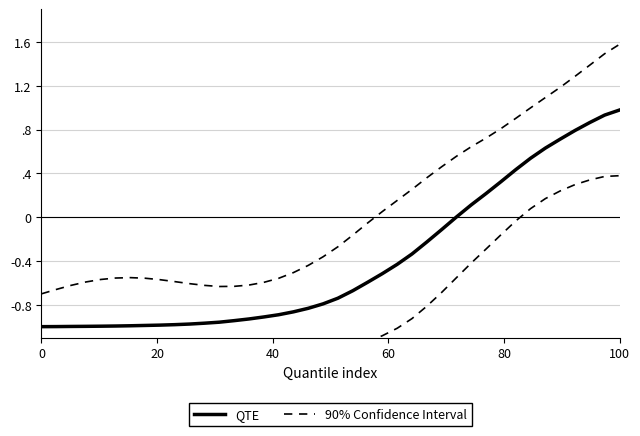

What is the sum of all 90% Confidence Interval values?

1.9